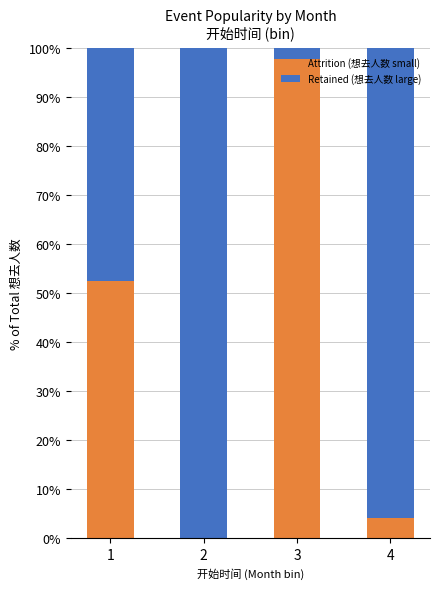

What are all the series names shown in the legend?

Attrition (想去人数 small), Retained (想去人数 large)